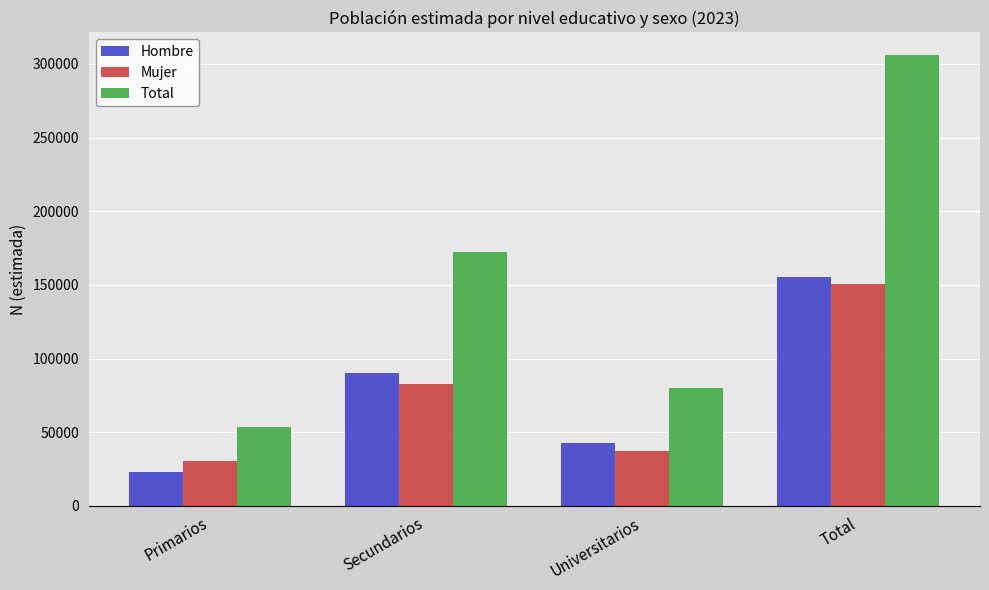

The Total series shows 79809 at Universitarios. True or false?

True